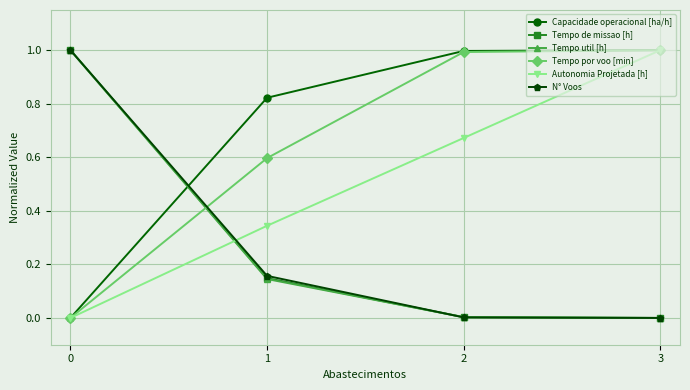

What is the spread (max minus min) of values at 2?

1.0